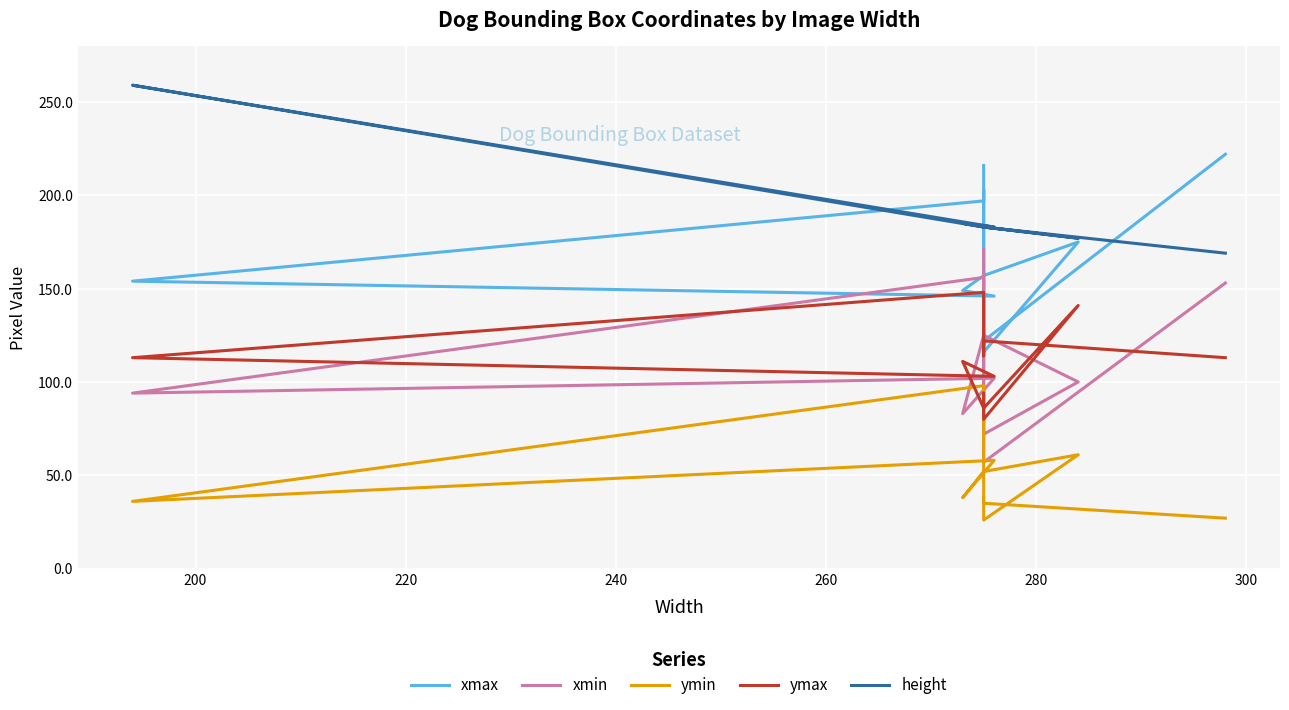

How many lines are shown in the chart?

5